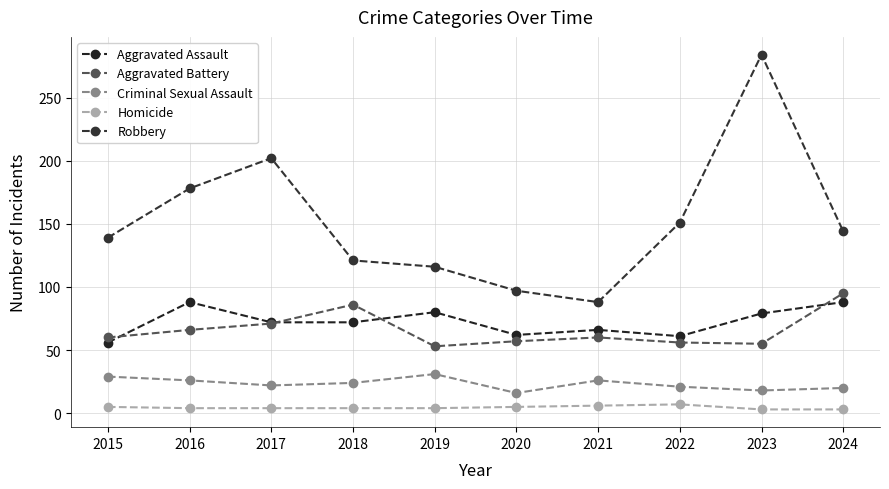

At how many categories does at least one series exceed 65?

10